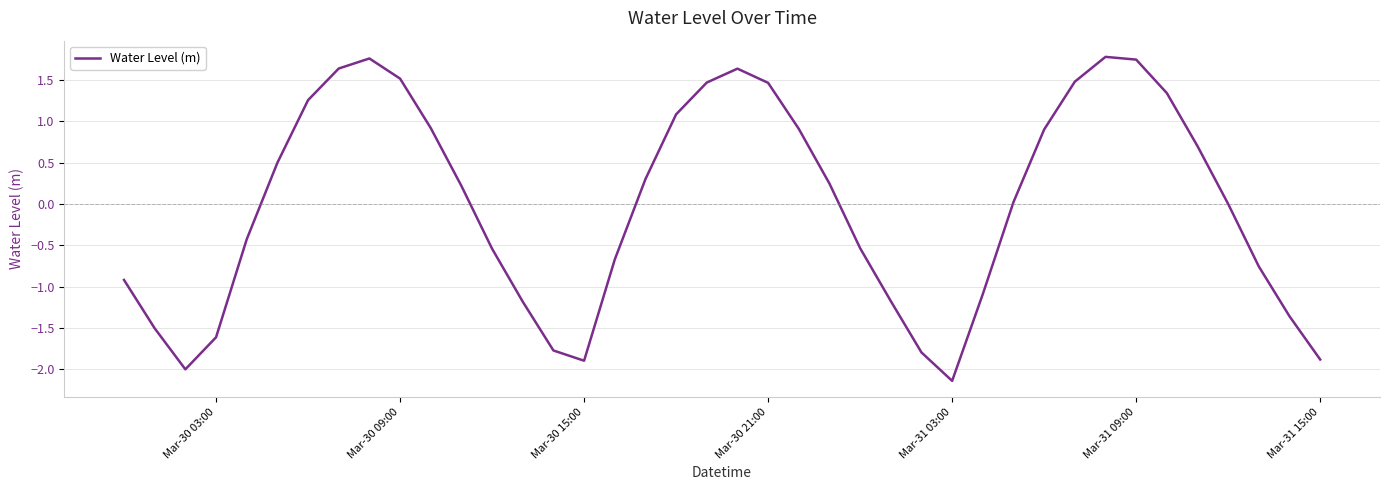

What is the greatest value displayed?

1.8